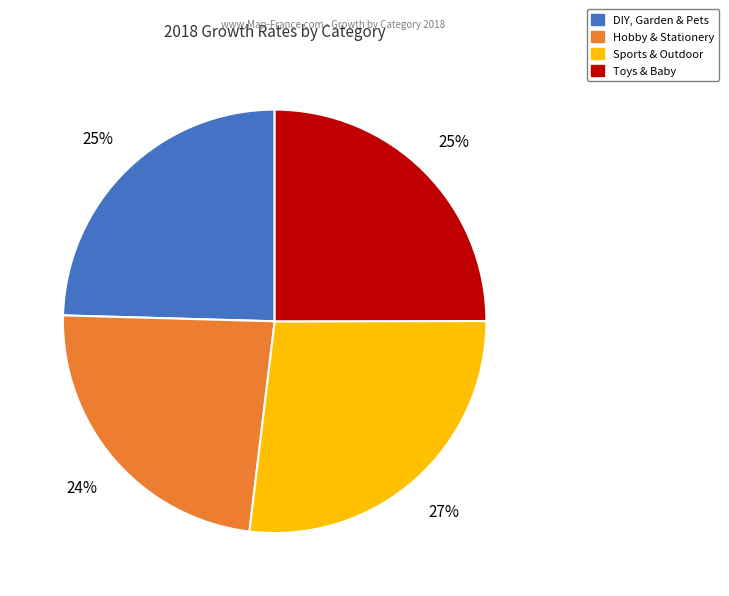

True or false: DIY, Garden & Pets accounts for 25% of the total.

True